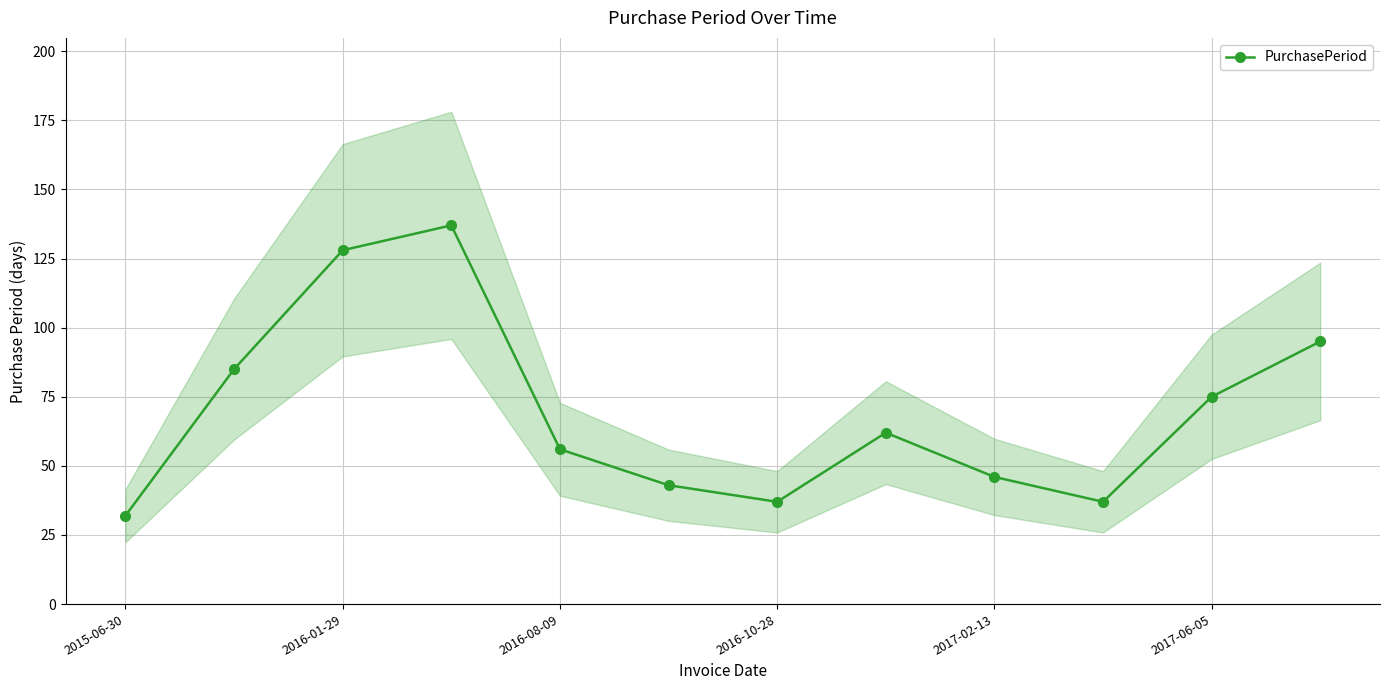

Reading left to right, extract all data points from this chart.

32	85	128	137	56	43	37	62	46	37	75	95